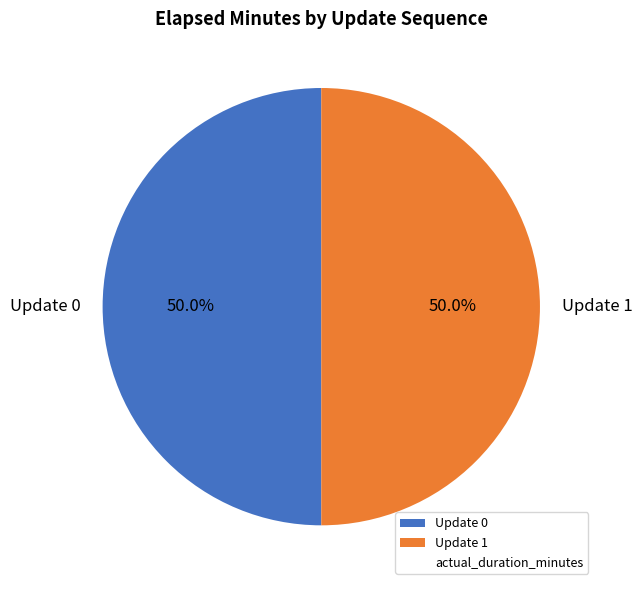

What portion of the pie excludes Update 1?

50.0%